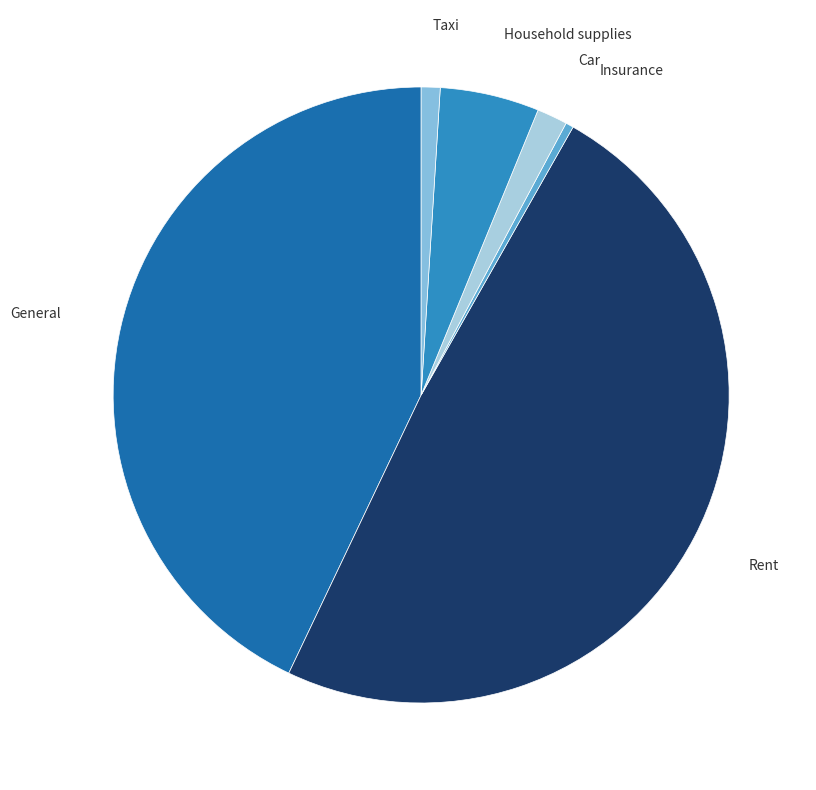

How many segments does this pie chart have?

6